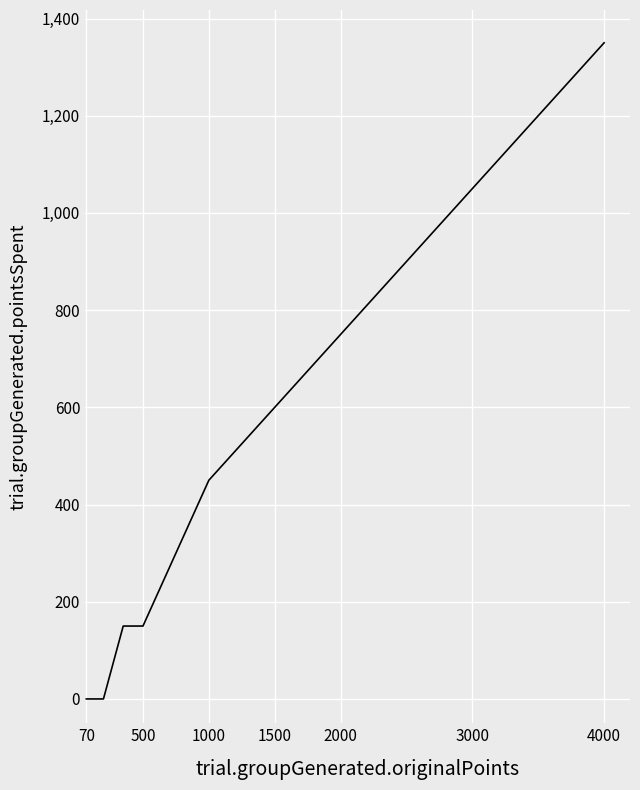

How many values exceed 750?

15